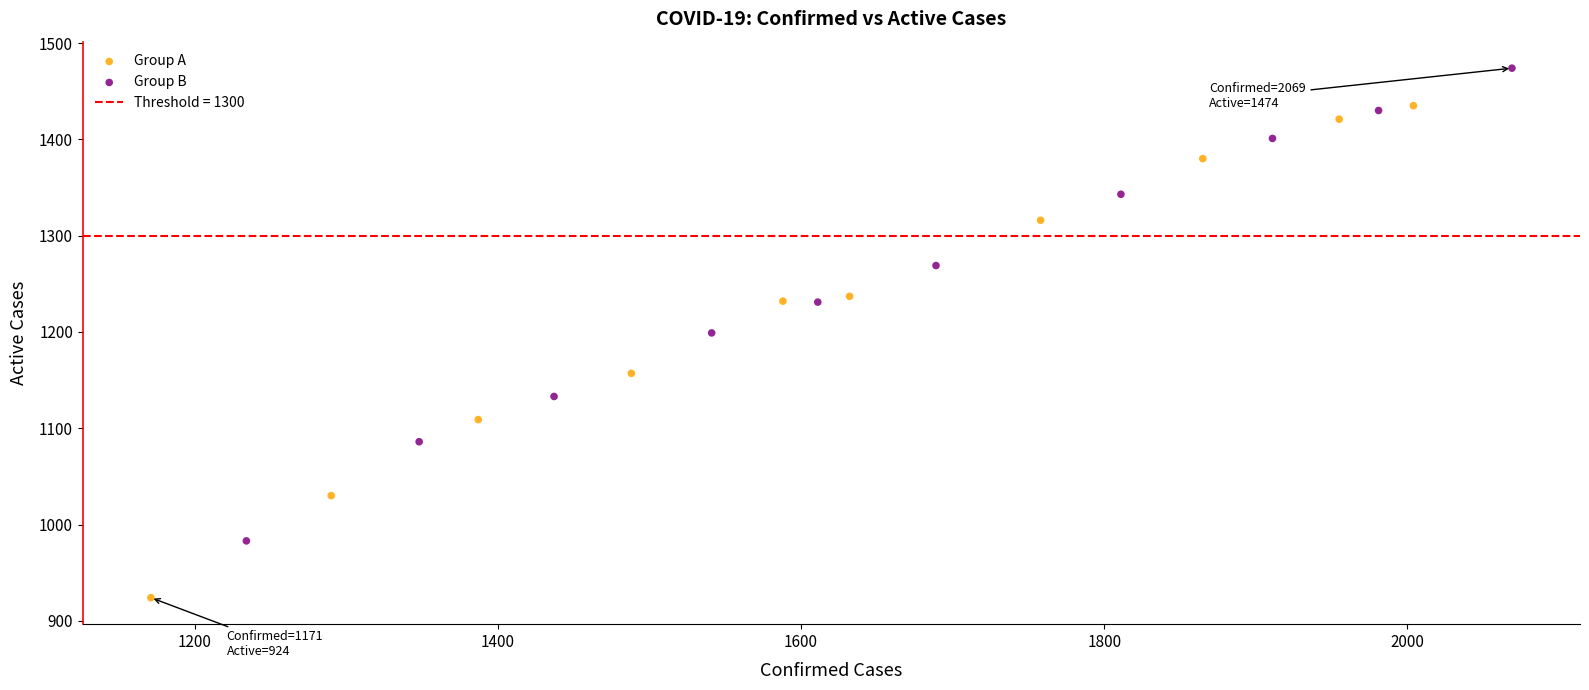

Which series reaches the minimum Y coordinate?

Group A